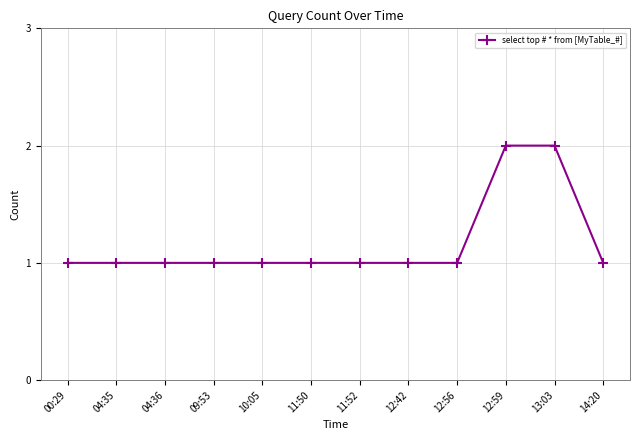

What is the smallest value displayed?

1